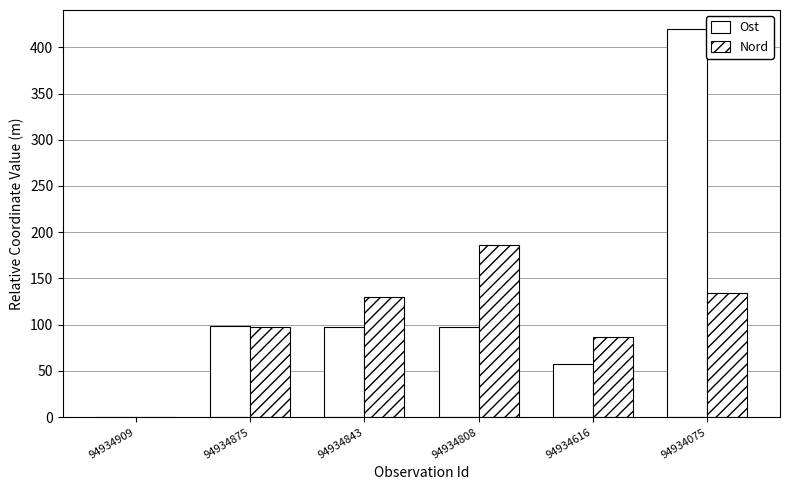

How many series are shown in this chart?

2